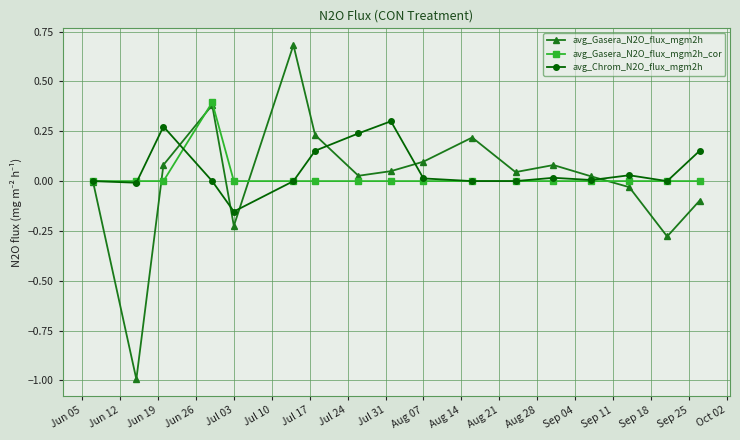

After their last crossing, which series has the higher values: avg_Gasera_N2O_flux_mgm2h or avg_Chrom_N2O_flux_mgm2h?

avg_Chrom_N2O_flux_mgm2h